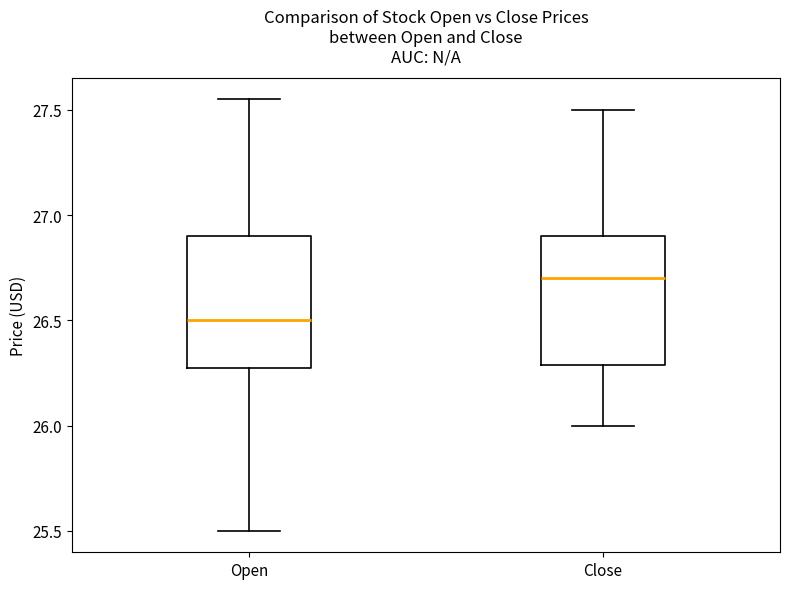

Where is the upper edge of the box for Close on the y-axis? The values are not printed on the chart, so give them approximately, as read against the axis.

26.90